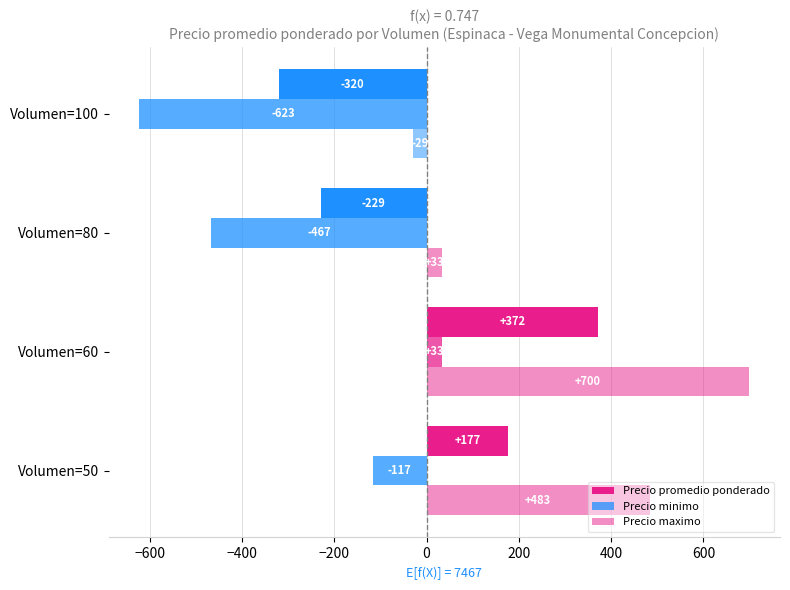

How many data points in Precio promedio ponderado are above 176?

2